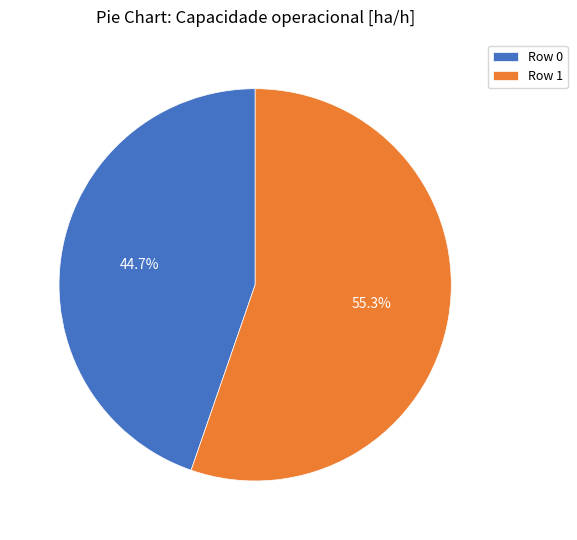

Which slice is the smallest?

Row 0